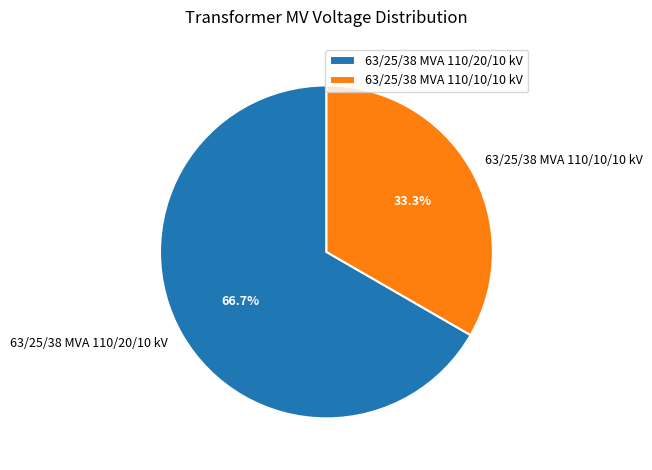

To the nearest percent, what is the average slice percentage?

50%